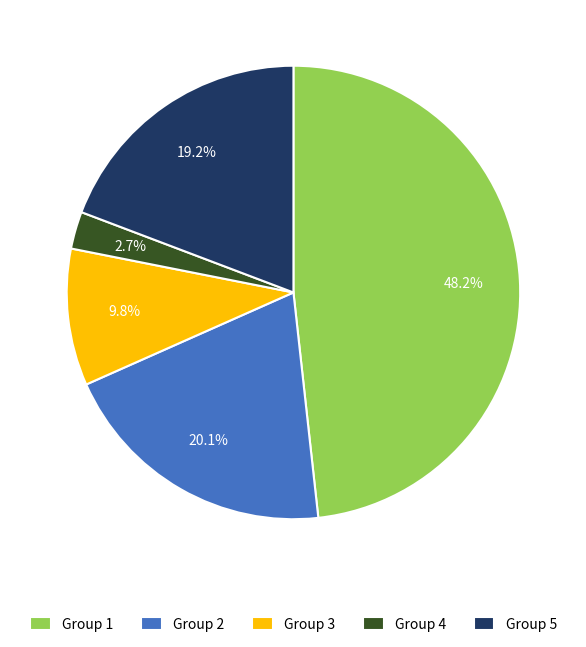

Is there a majority slice in this chart?

No